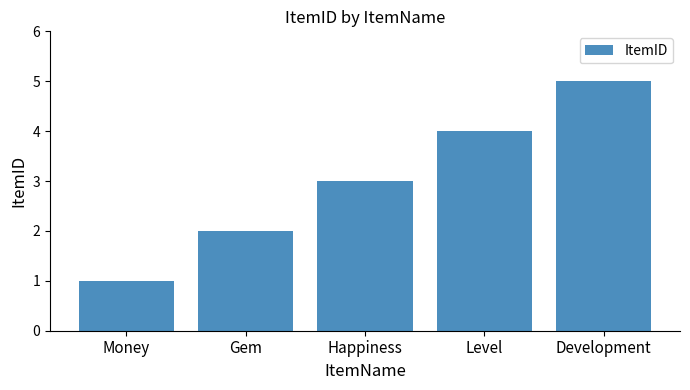

Which category has the lowest value across all series?

Money